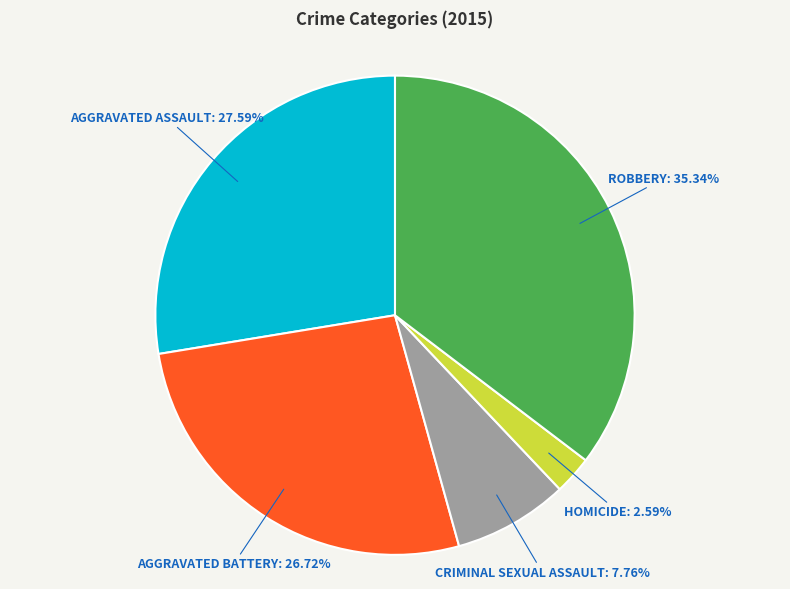

Is there any slice that represents more than half of the pie?

No